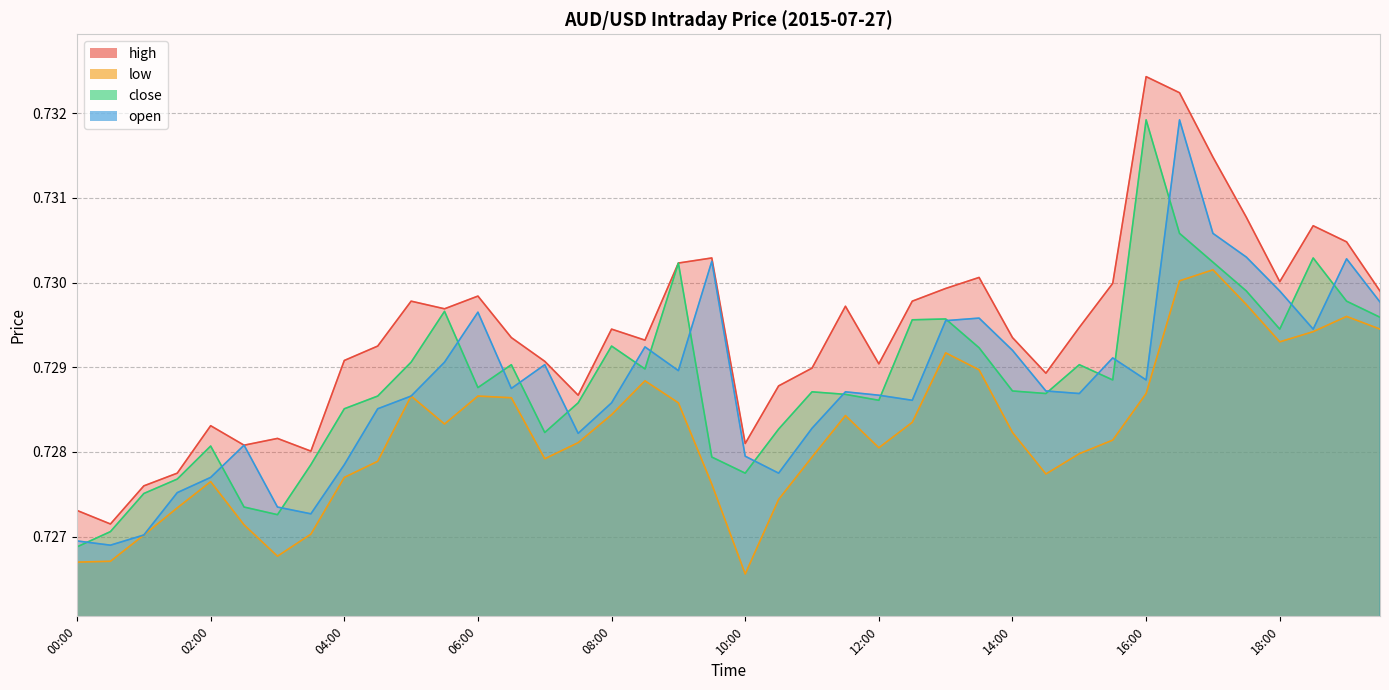

How many lines are shown in the chart?

4